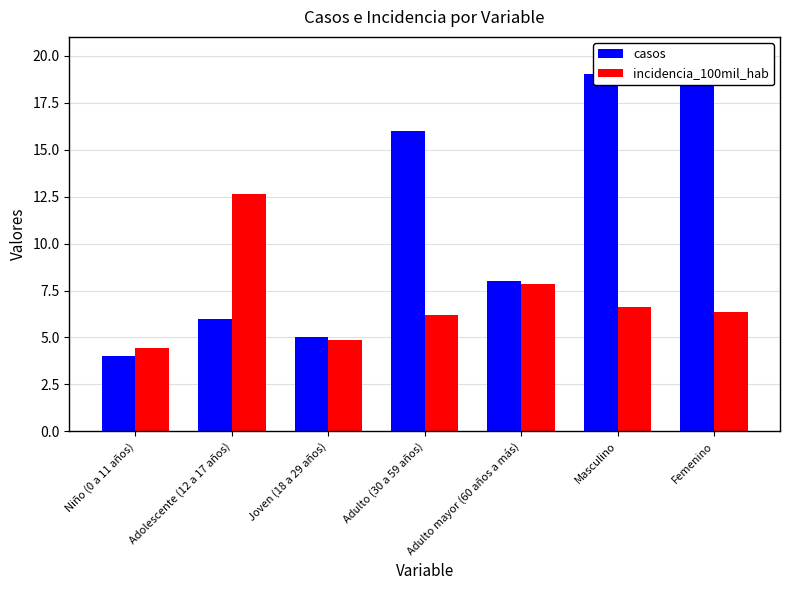

Which series has the largest range (max minus min)?

casos